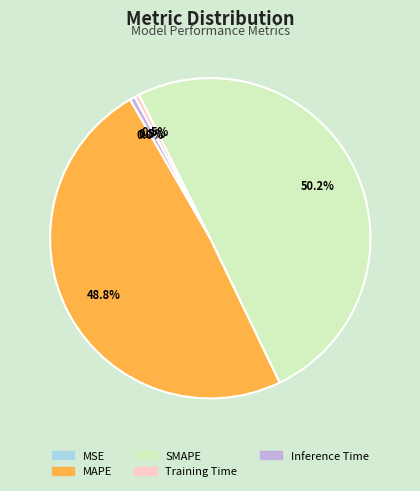

Between SMAPE and Training Time, which is larger?

SMAPE